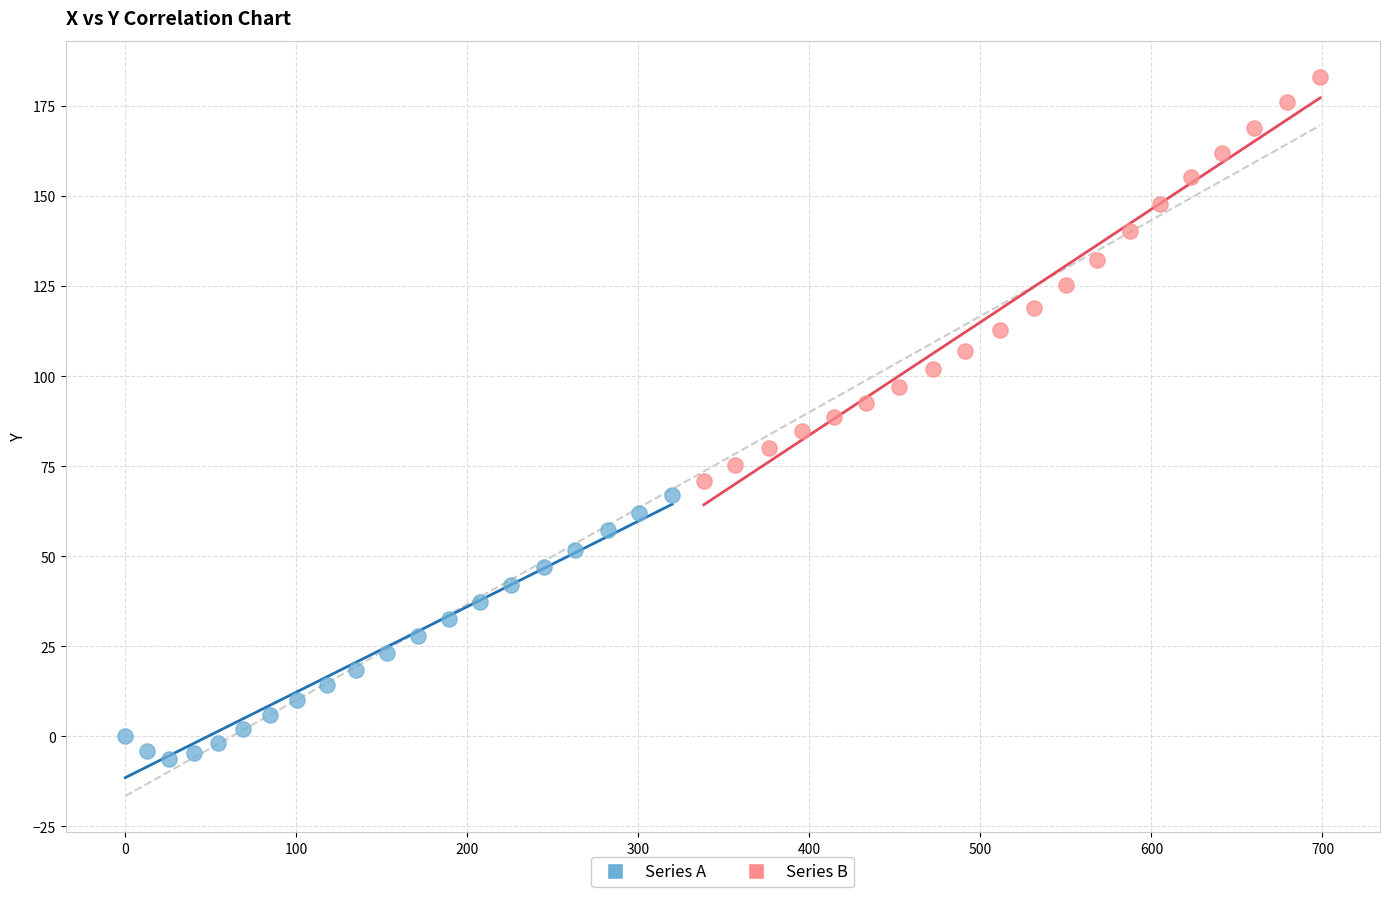

Which series reaches the minimum Y coordinate?

Series A